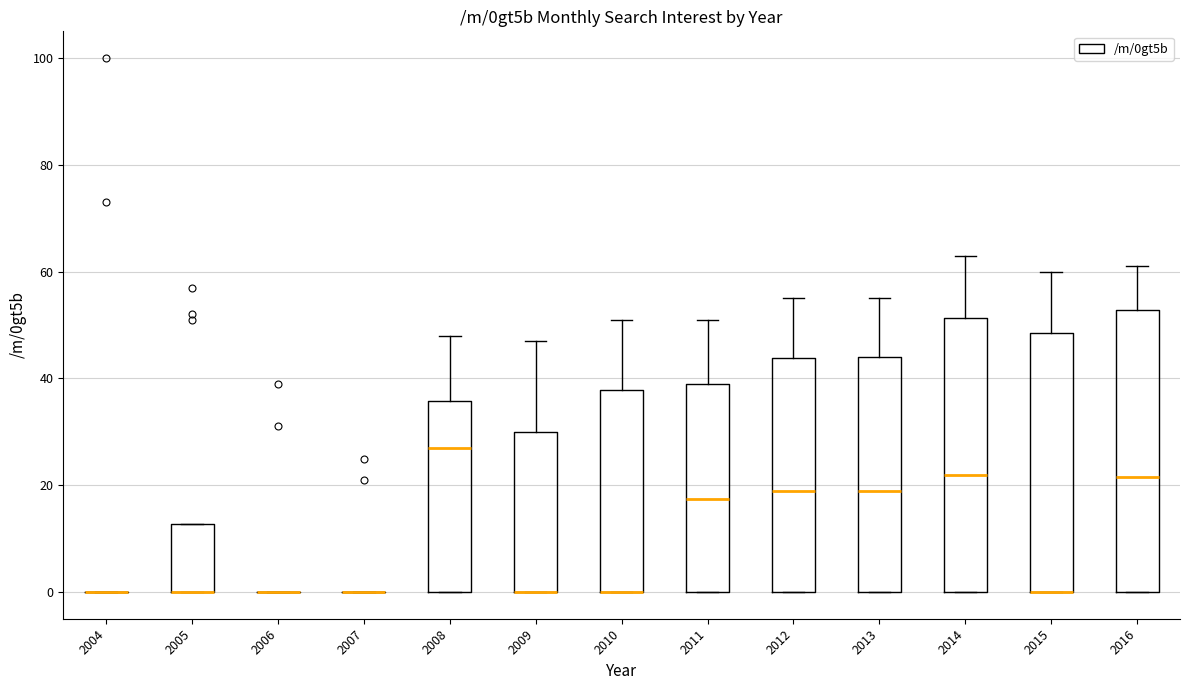

Reading left to right, read every box against the y-axis: the position of its median line, the range the box covers, and the ends of its whiskers. The values are not printed on the chart, so give them approximately, as read against the axis.

2004: box collapsed to a line at 0, whiskers 0 to 0
2005: median 0 (drawn on the box's lower edge), box 0 to 12, whiskers 0 to 12
2006: box collapsed to a line at 0, whiskers 0 to 0
2007: box collapsed to a line at 0, whiskers 0 to 0
2008: median 28, box 0 to 36, whiskers 0 to 48
2009: median 0 (drawn on the box's lower edge), box 0 to 30, whiskers 0 to 48
2010: median 0 (drawn on the box's lower edge), box 0 to 38, whiskers 0 to 52
2011: median 18, box 0 to 40, whiskers 0 to 52
2012: median 20, box 0 to 44, whiskers 0 to 56
2013: median 20, box 0 to 44, whiskers 0 to 56
2014: median 22, box 0 to 52, whiskers 0 to 64
2015: median 0 (drawn on the box's lower edge), box 0 to 48, whiskers 0 to 60
2016: median 22, box 0 to 52, whiskers 0 to 62